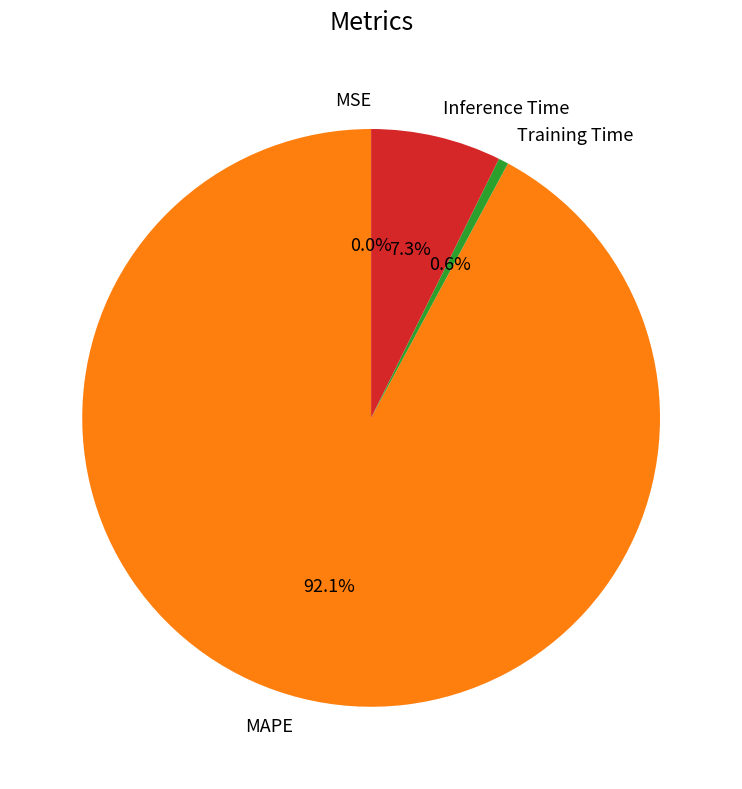

What percentage is the Inference Time slice, to the nearest percent?

7%